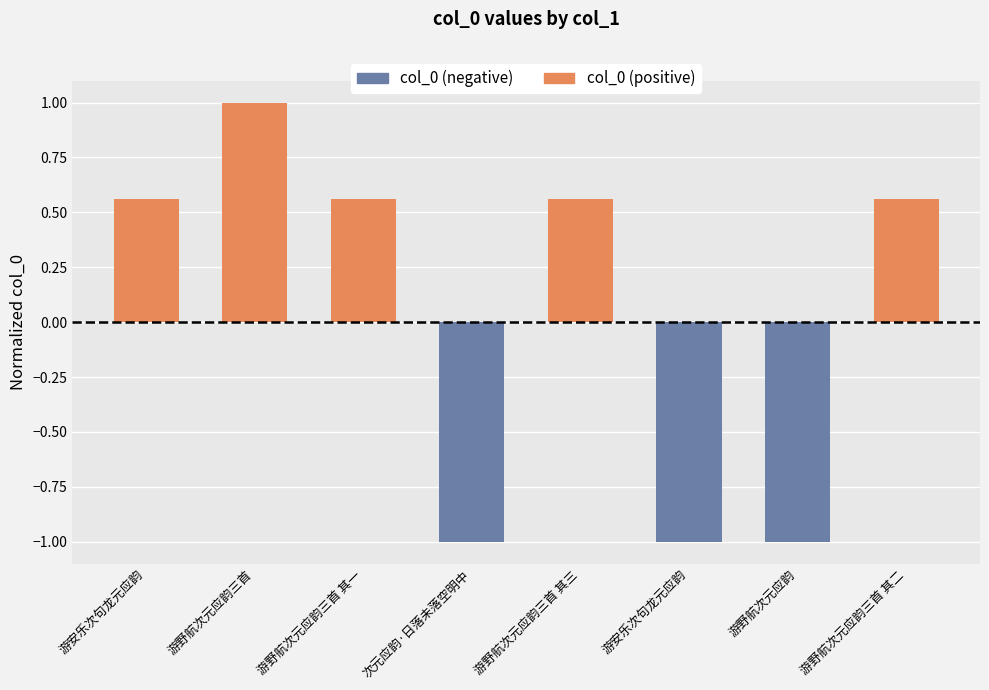

How many data points does each series have?

8